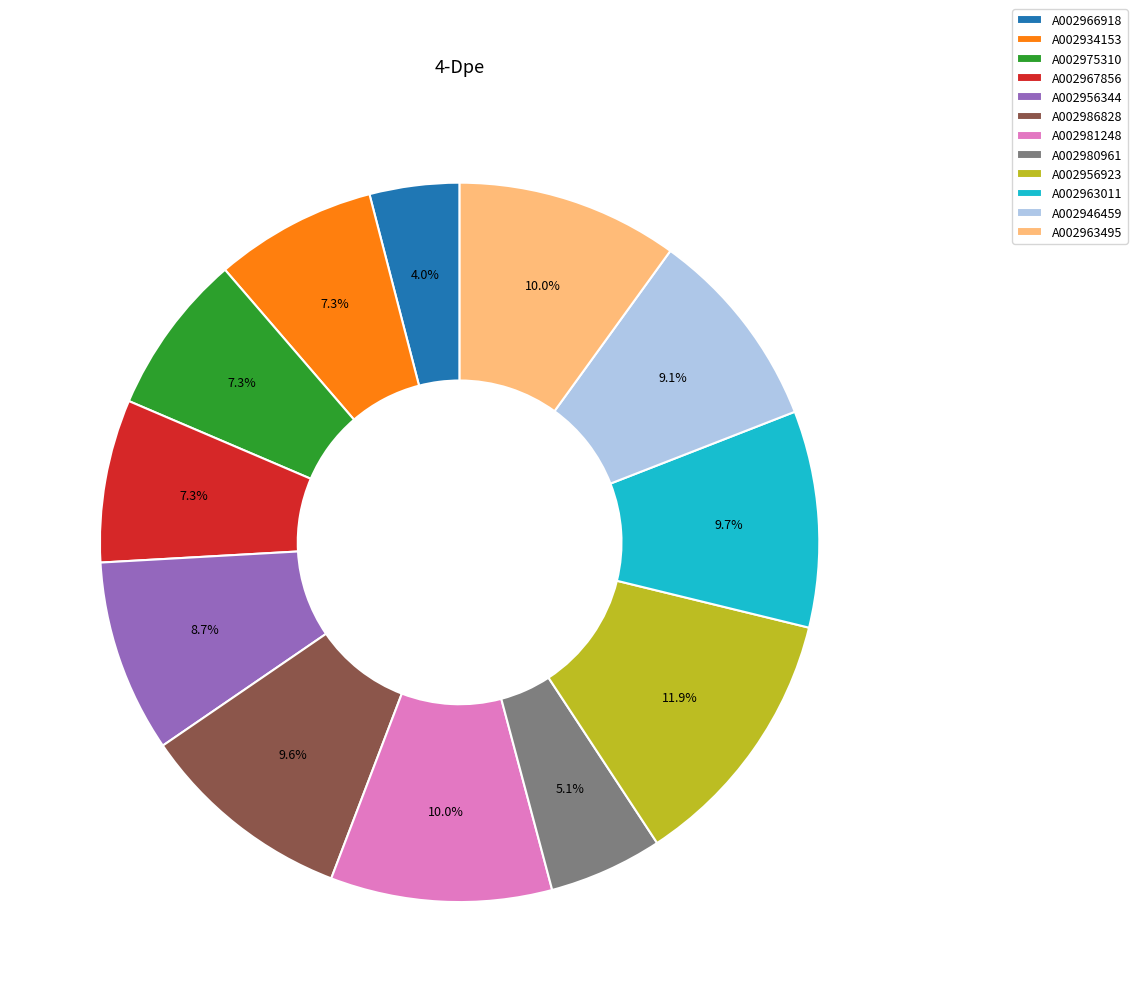

To the nearest percent, what is the combined percentage of A002986828 and A002963495?

20%